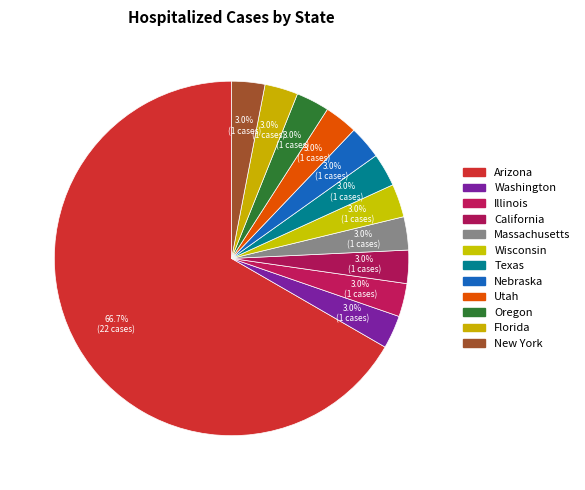

Does Arizona account for over 50% of the chart?

Yes